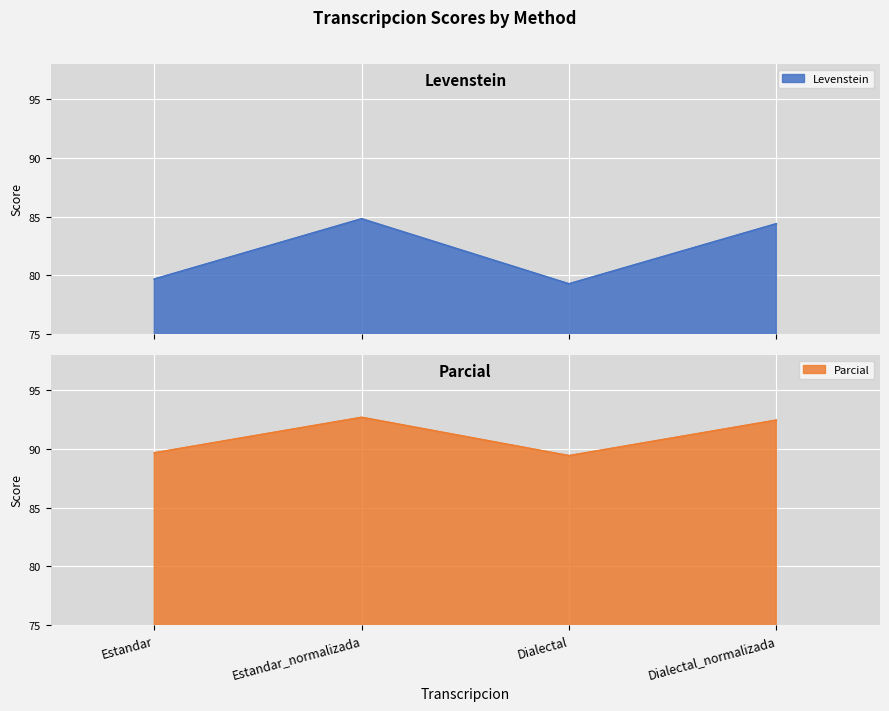

How many distinct data groups are displayed?

2